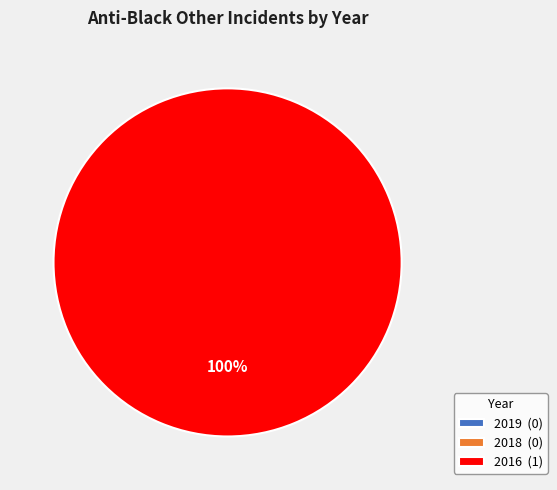

Is it true that 2018 is 6% of the pie?

False